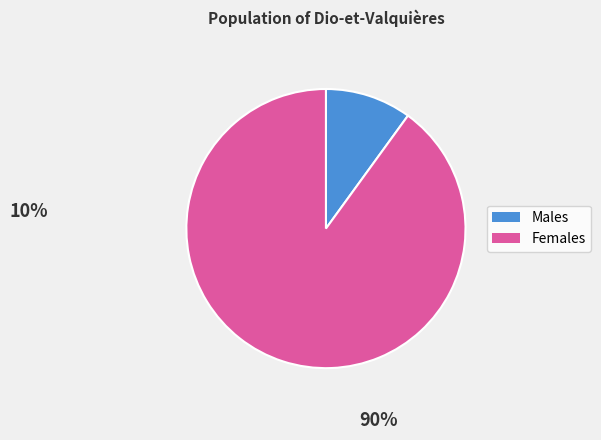

Is there any slice that represents more than half of the pie?

Yes